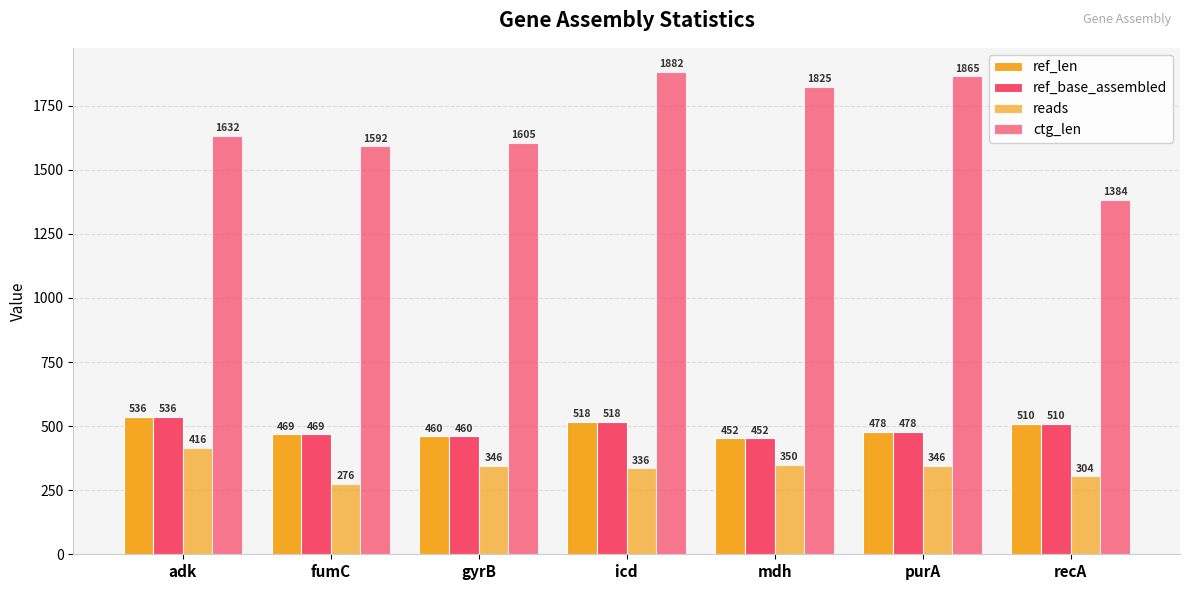

Count the number of categories in the chart.

7